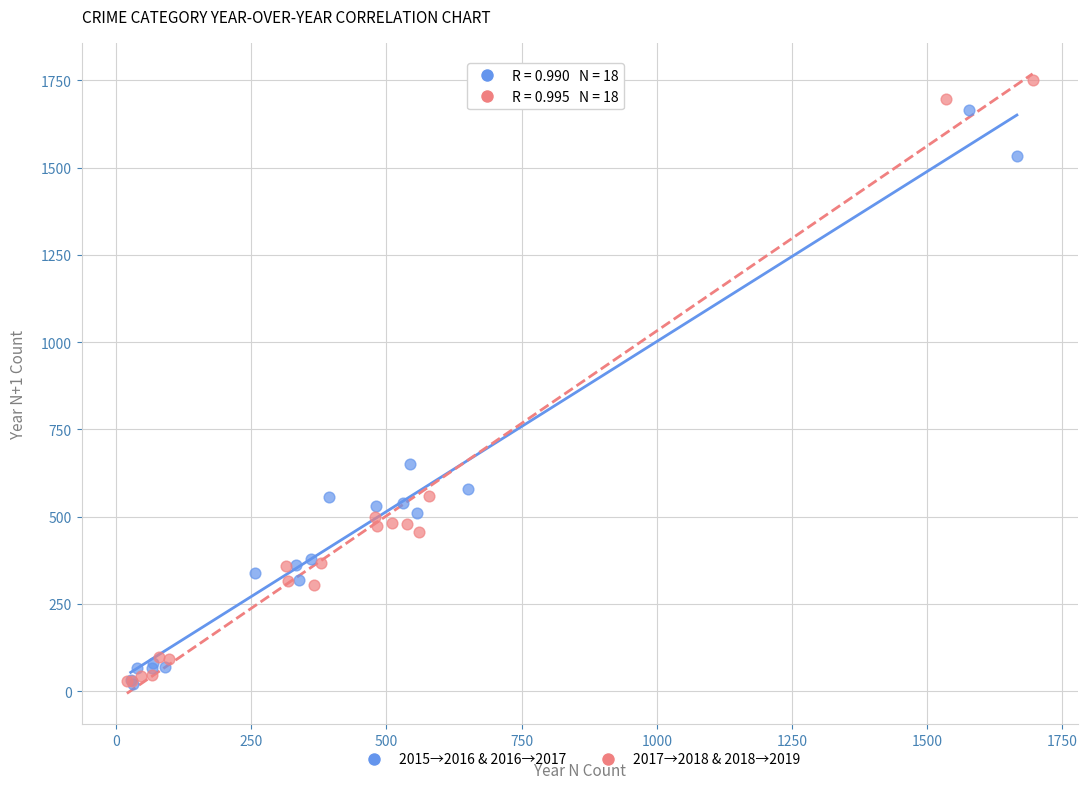

Which series reaches the maximum Y coordinate?

2017→2018 & 2018→2019